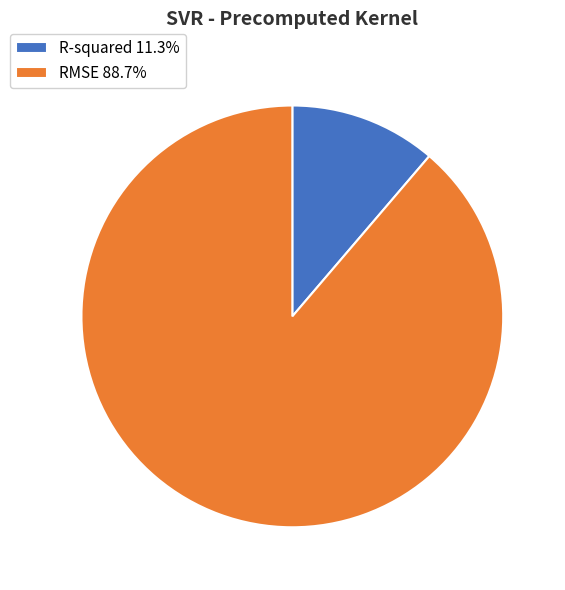

Which slice is the largest?

RMSE